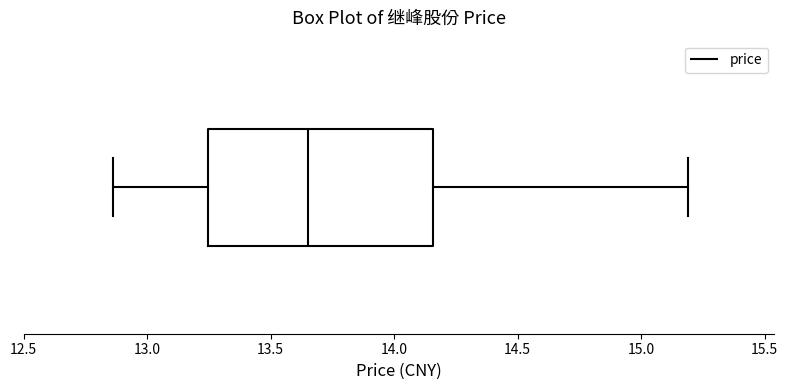

Read this box plot against the x-axis: the position of the median line, the range covered by the box, and the ends of both whiskers. The values are not printed on the chart, so give them approximately, as read against the axis.

median 13.65, box 13.25 to 14.15, whiskers 12.85 to 15.20